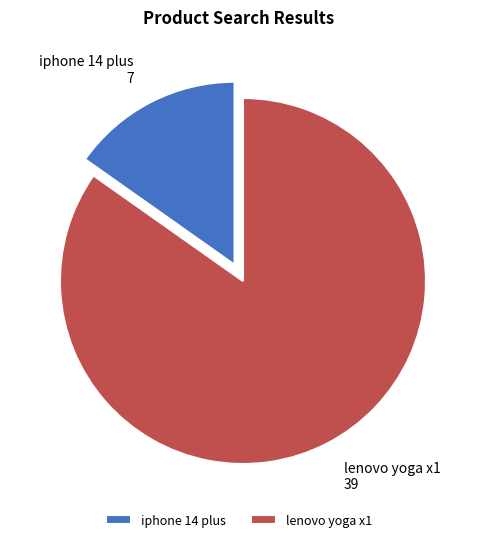

What is the smallest slice in the pie chart?

iphone 14 plus